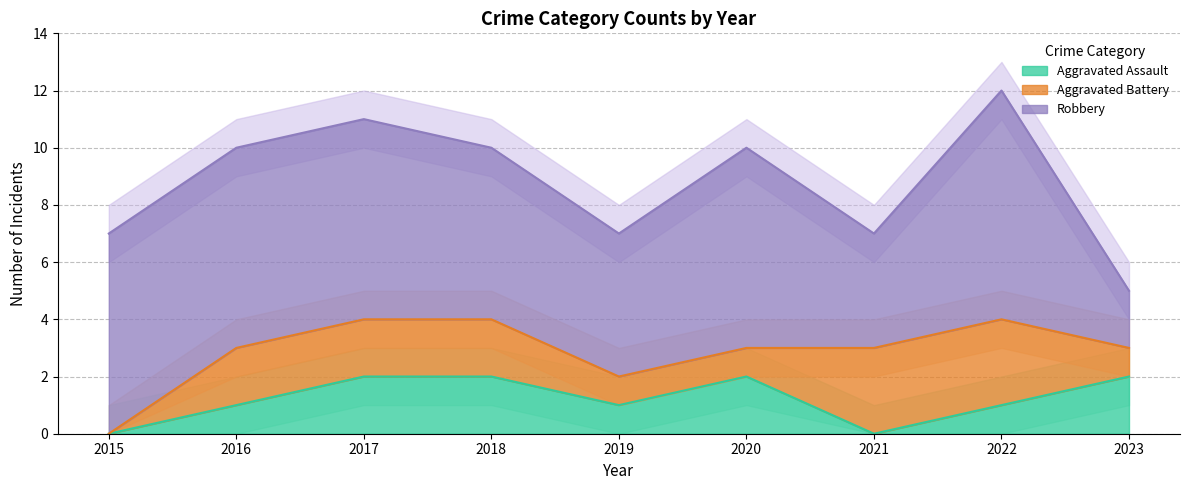

The Aggravated Assault series shows 2 at 2017. True or false?

True